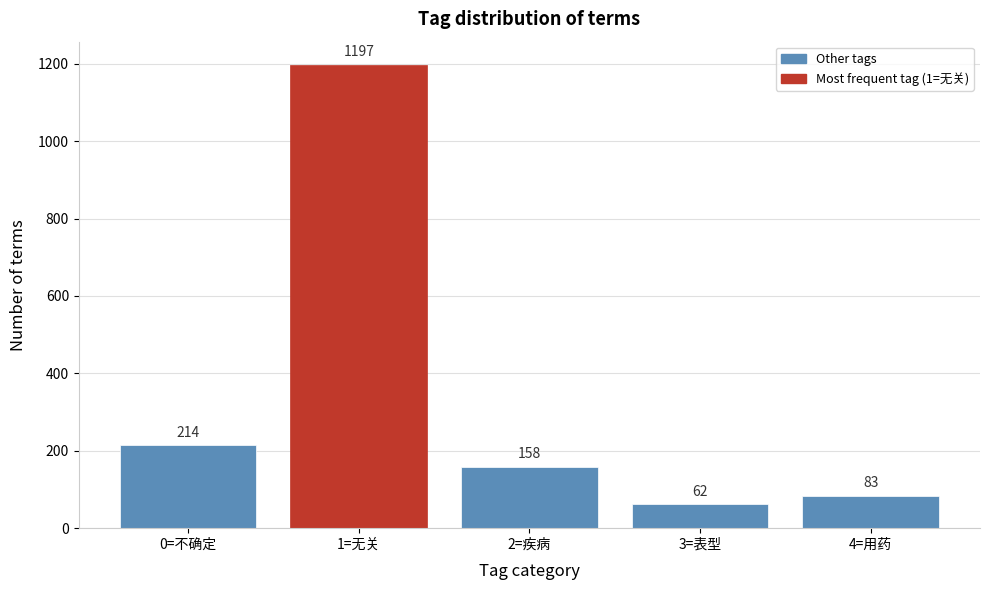

Reading left to right, list all the values displayed in this chart.

214	1197	158	62	83